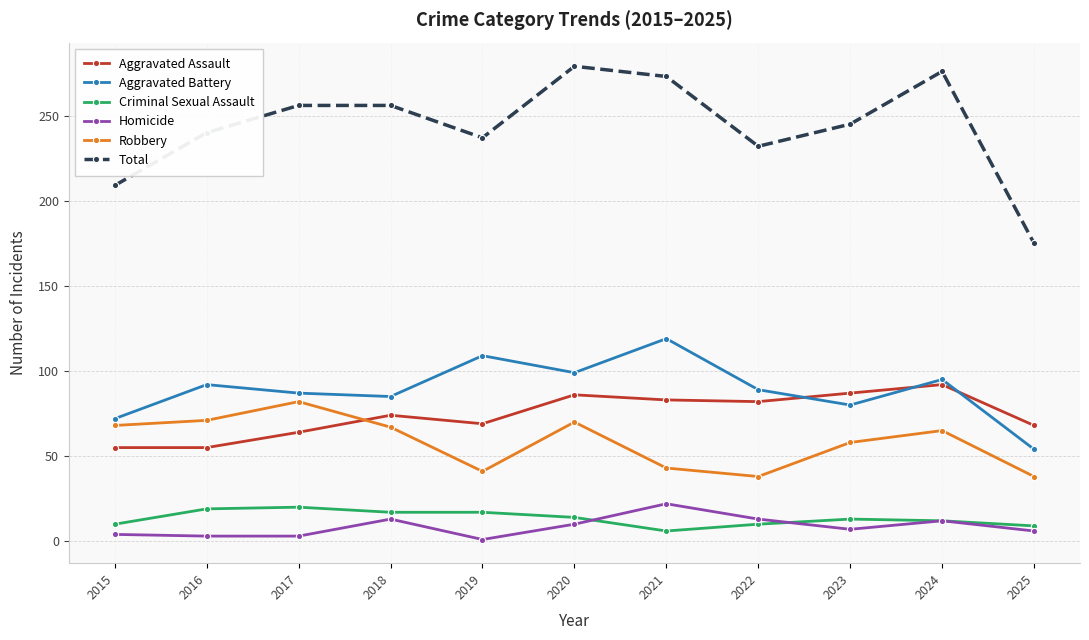

Which series has the largest total across all categories?

Total